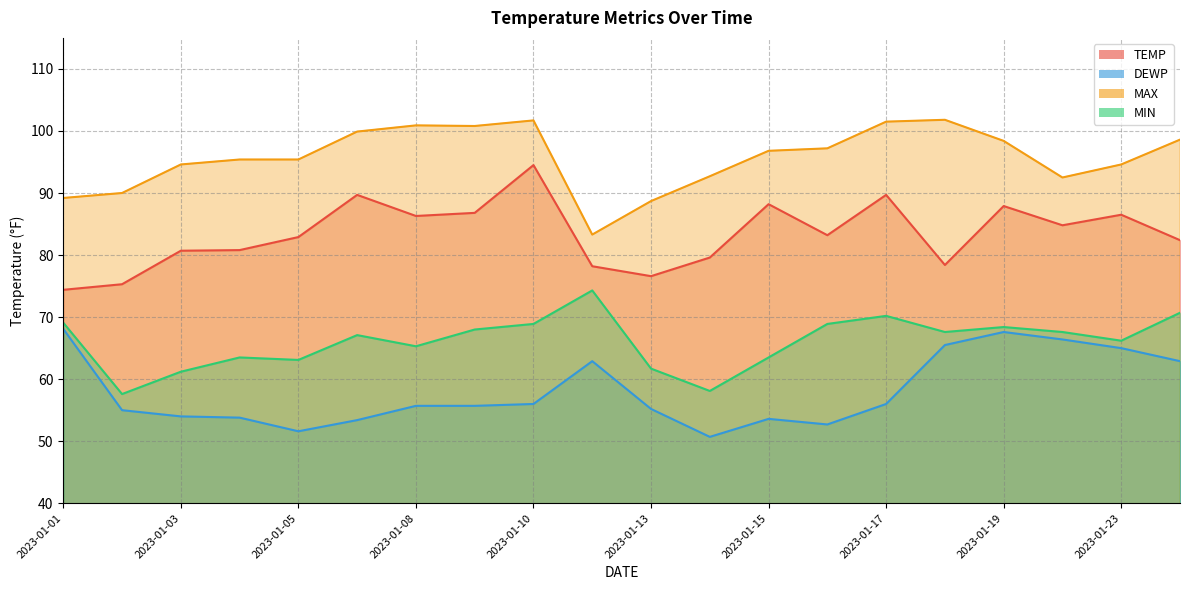

How many data points in TEMP are above 83?

10